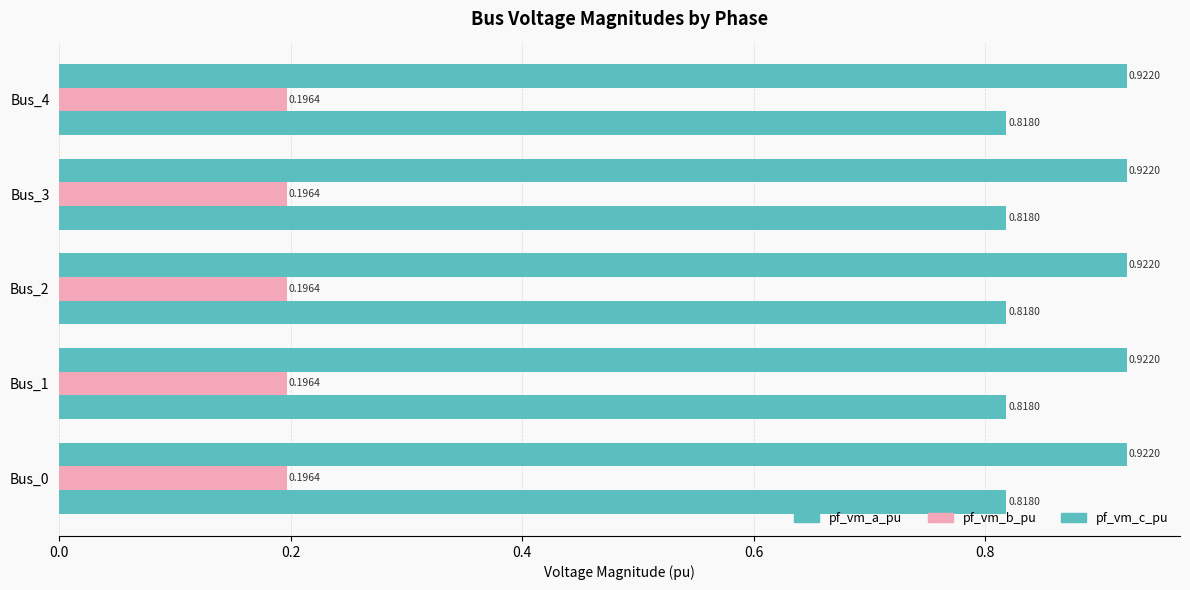

How many categories are shown in the chart?

5